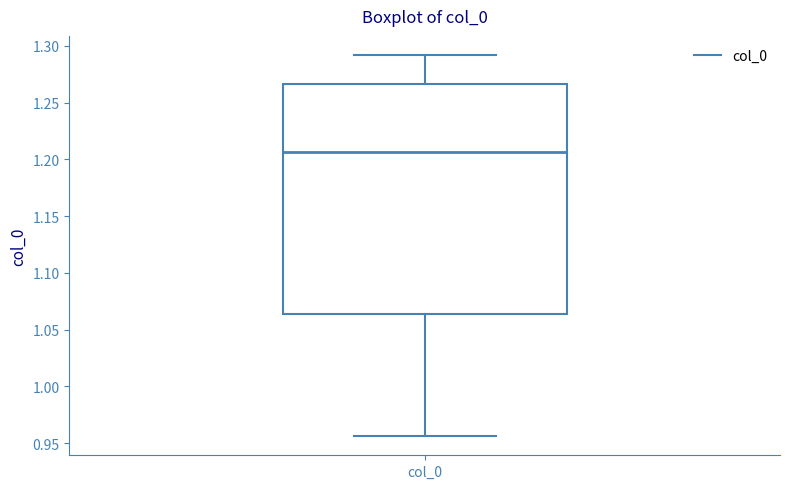

Read this box plot against the y-axis: the position of the median line, the range covered by the box, and the ends of both whiskers. The values are not printed on the chart, so give them approximately, as read against the axis.

median 1.205, box 1.065 to 1.265, whiskers 0.955 to 1.290